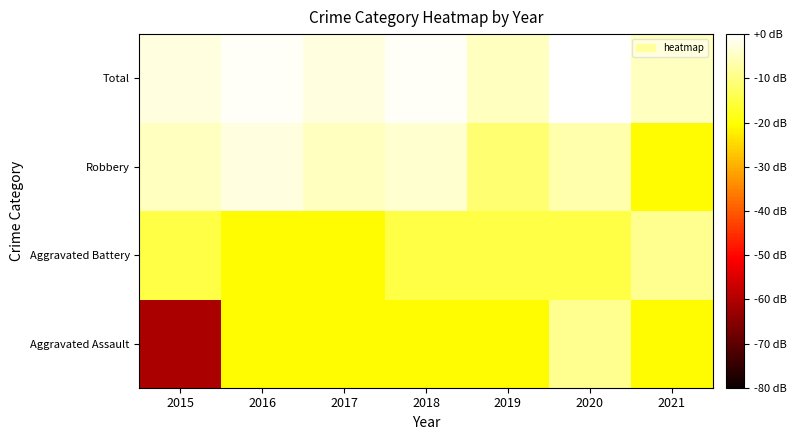

Which series has the largest range (max minus min)?

Aggravated Assault